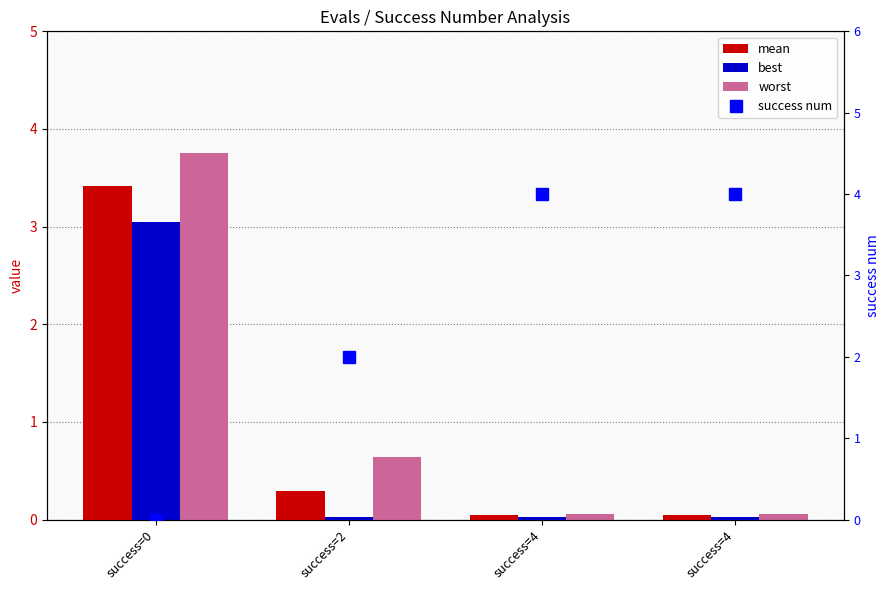

Count the number of data series in this chart.

4